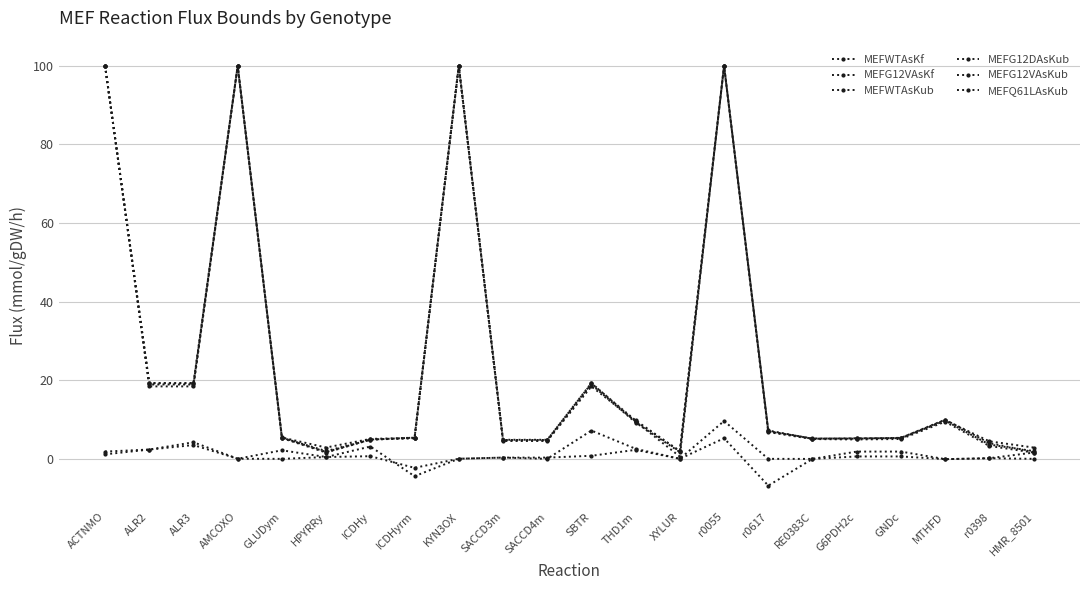

After their last crossing, which series has the higher values: MEFG12VAsKf or MEFWTAsKf?

MEFG12VAsKf